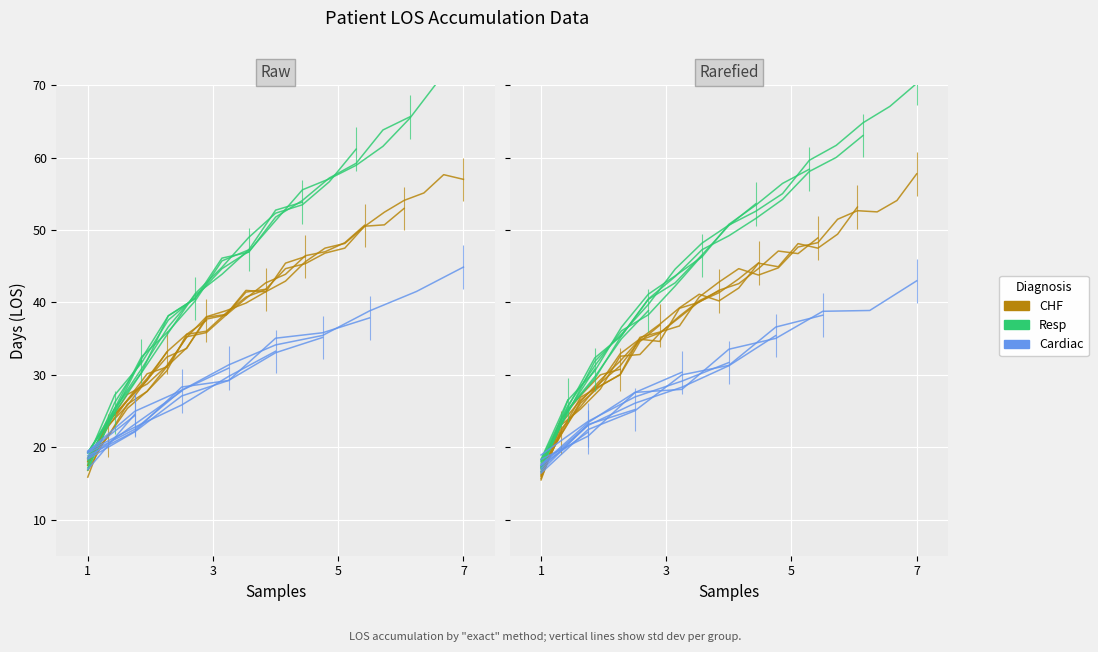

Which series changed the most between 1 and 3?

Resp